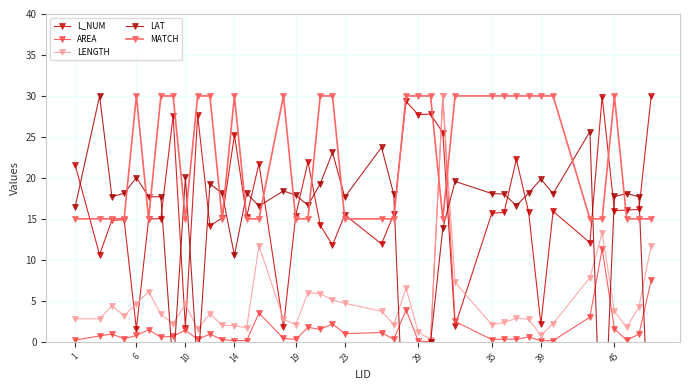

How many lines are shown in the chart?

5